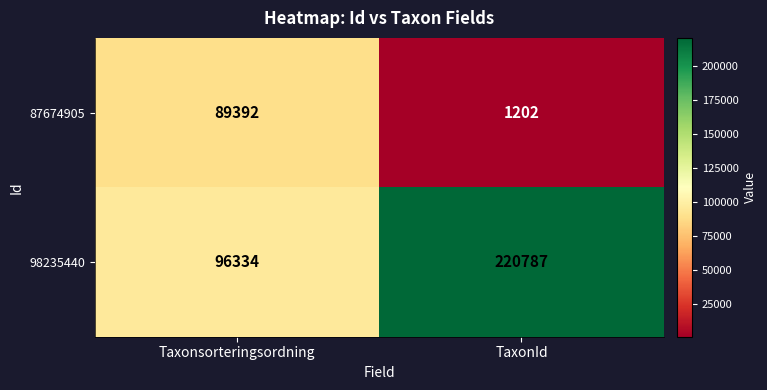

What is the maximum value for 87674905?

89392